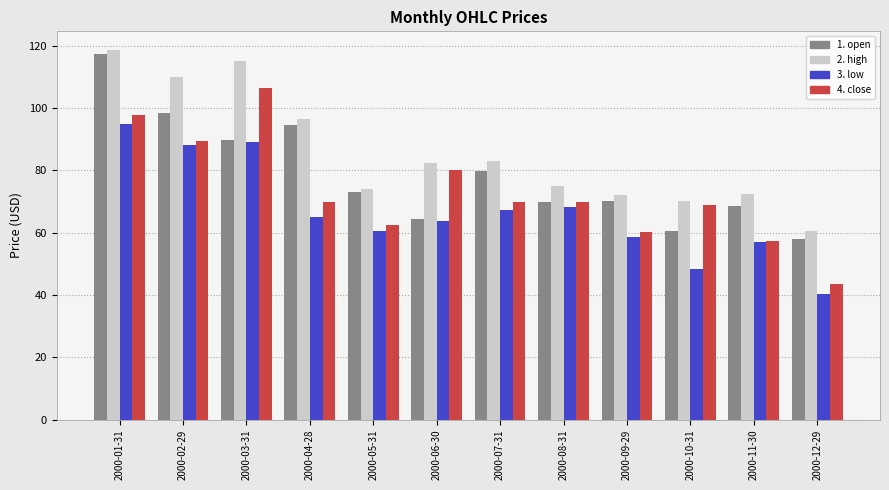

Which series has the largest total across all categories?

2. high